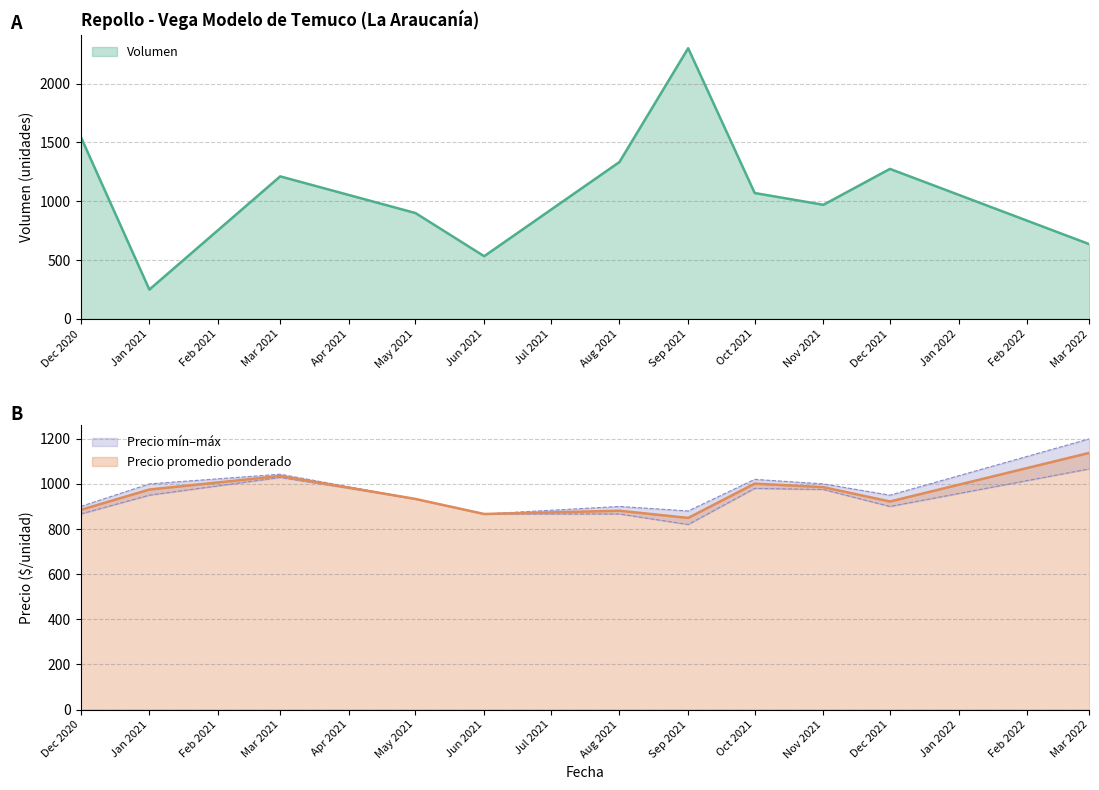

What is the lowest value of the Volumen series?

250.0